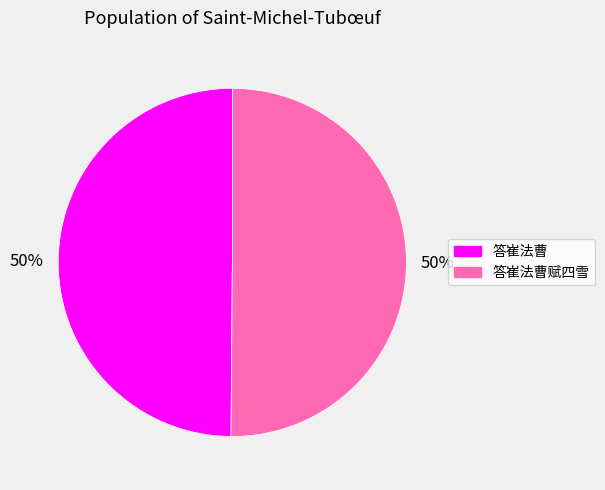

Do 答崔法曹 and 答崔法曹赋四雪 together represent more than half of the pie?

Yes